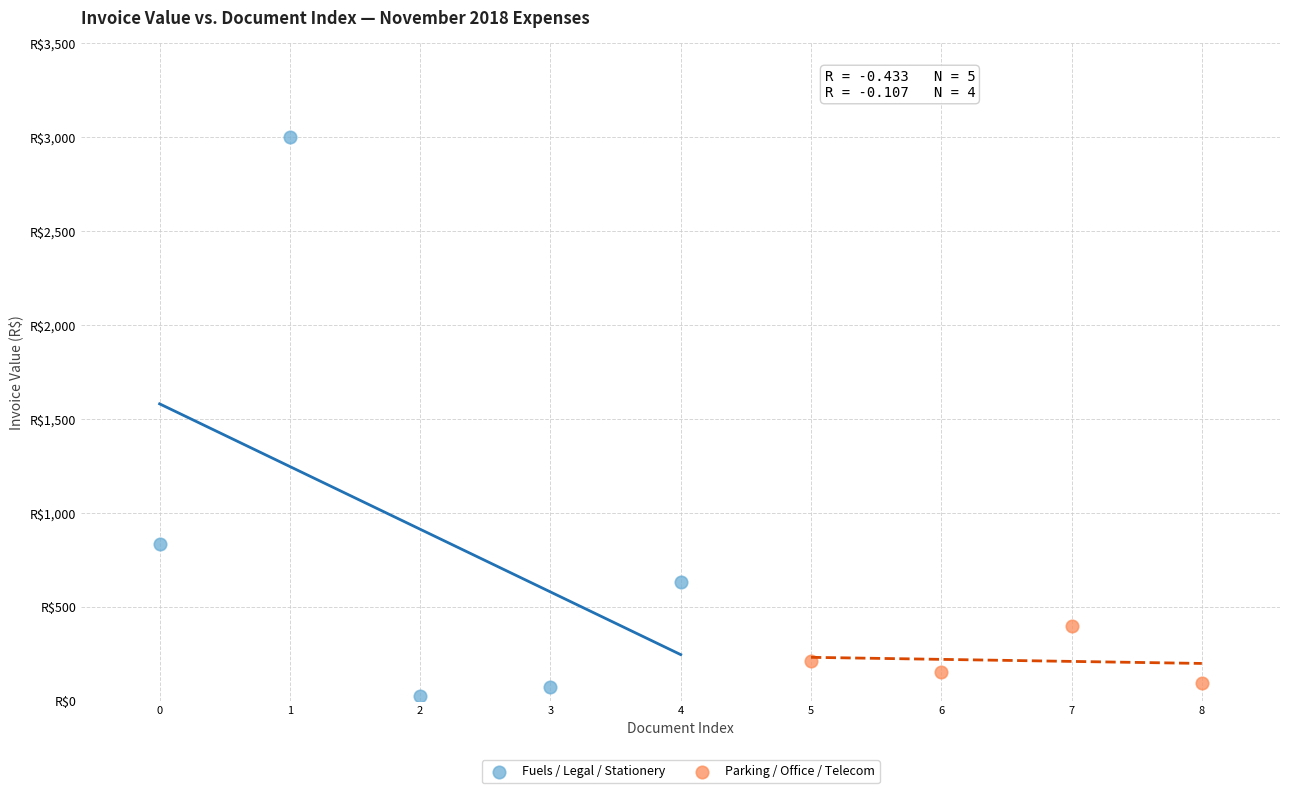

Which series contains the lowest Y value?

Fuels / Legal / Stationery